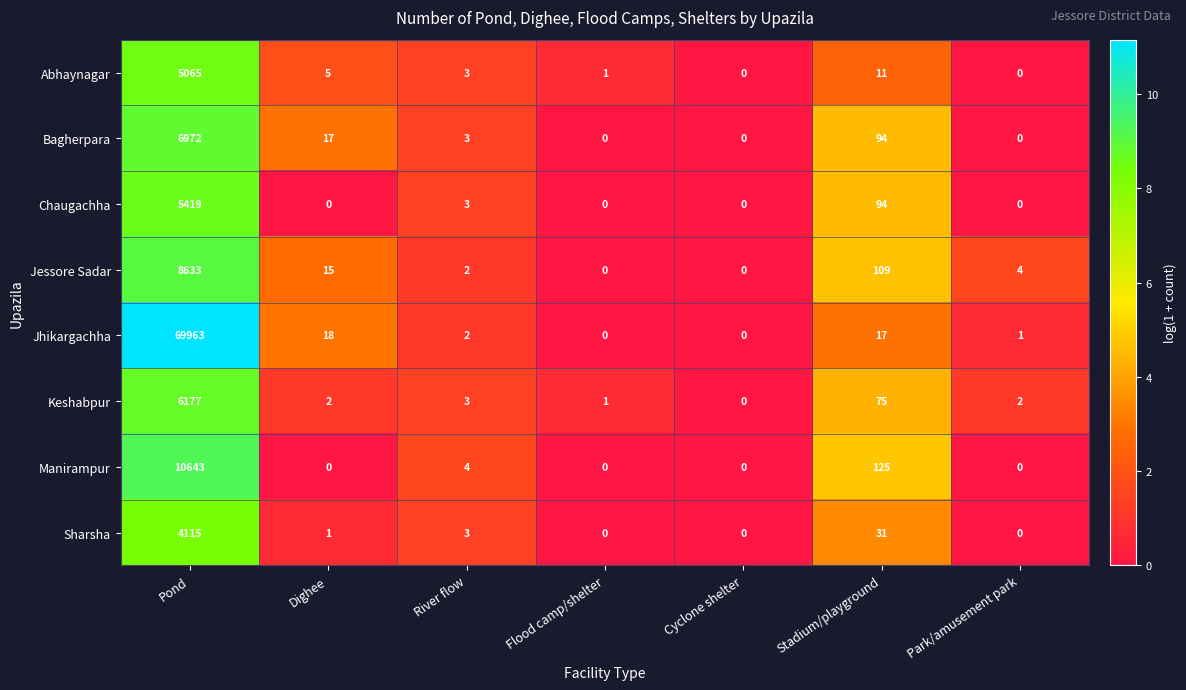

How many series are shown in this chart?

8